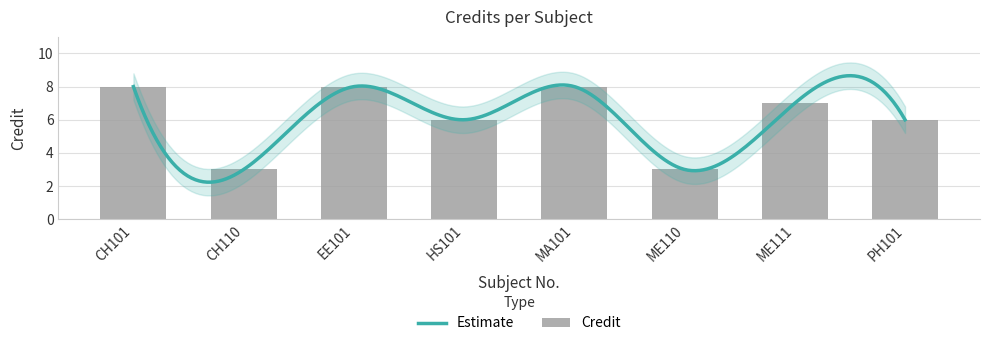

What is the label of the 8th bar from the right?

CH101